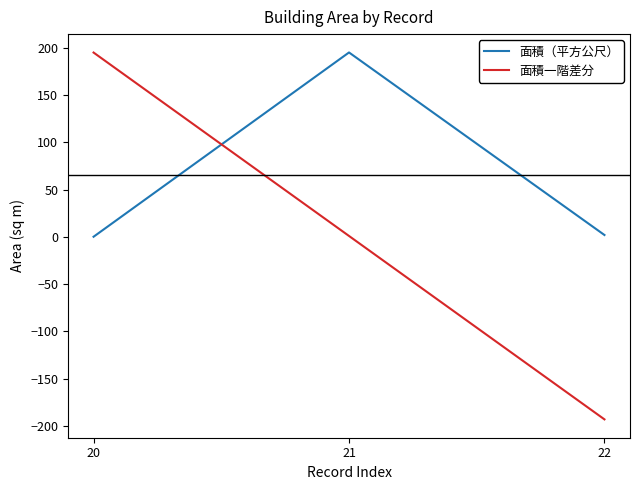

The 面積一階差分 series shows 60.0 at 20. True or false?

False